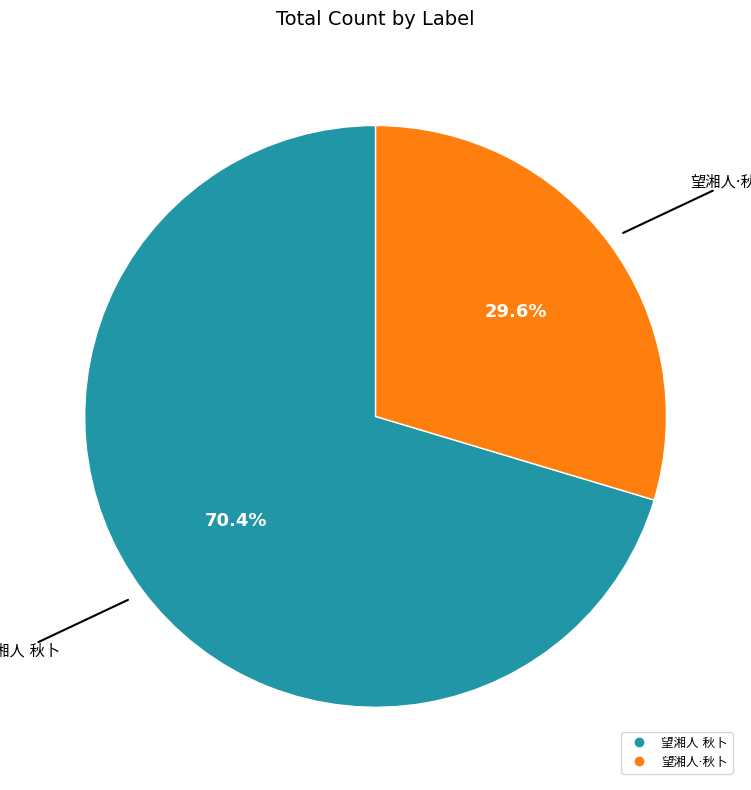

Is there any slice that represents more than half of the pie?

Yes